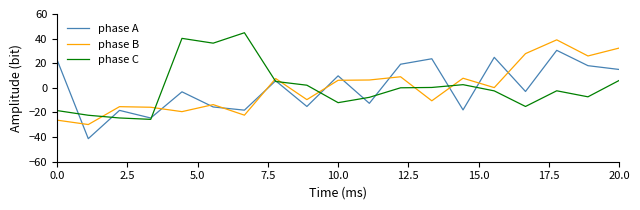

True or false: phase B and phase C cross at least once.

True